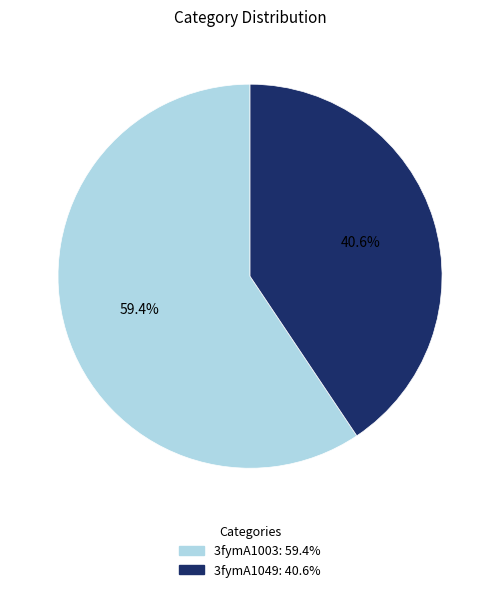

Rank the categories by value from highest to lowest.

3fymA1003, 3fymA1049